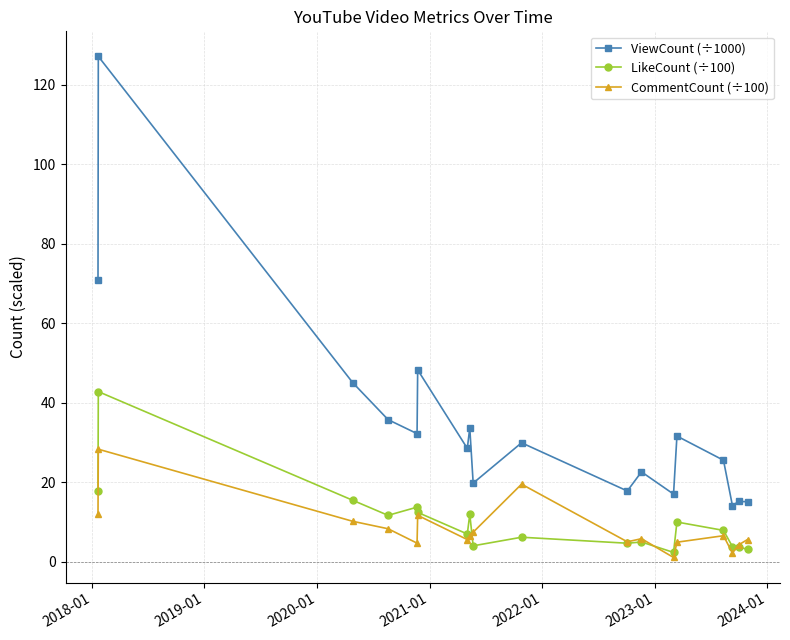

True or false: CommentCount (÷100) and ViewCount (÷1000) intersect in this chart.

False